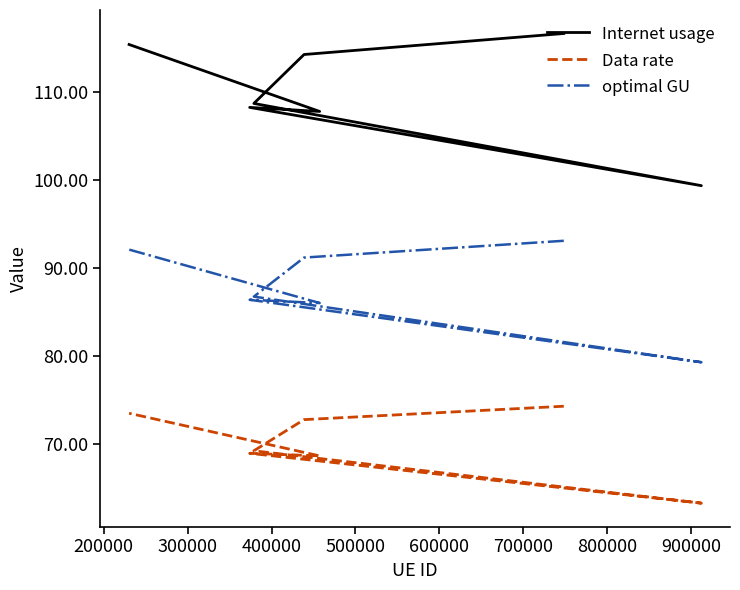

Does the chart display data point markers on the line(s)?

No